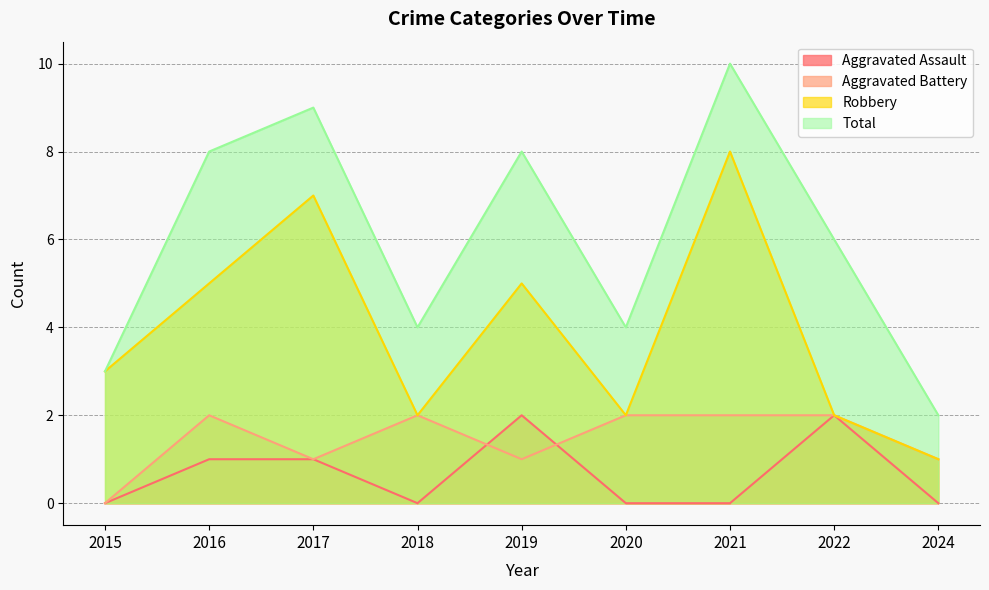

True or false: Aggravated Assault and Aggravated Battery intersect in this chart.

True